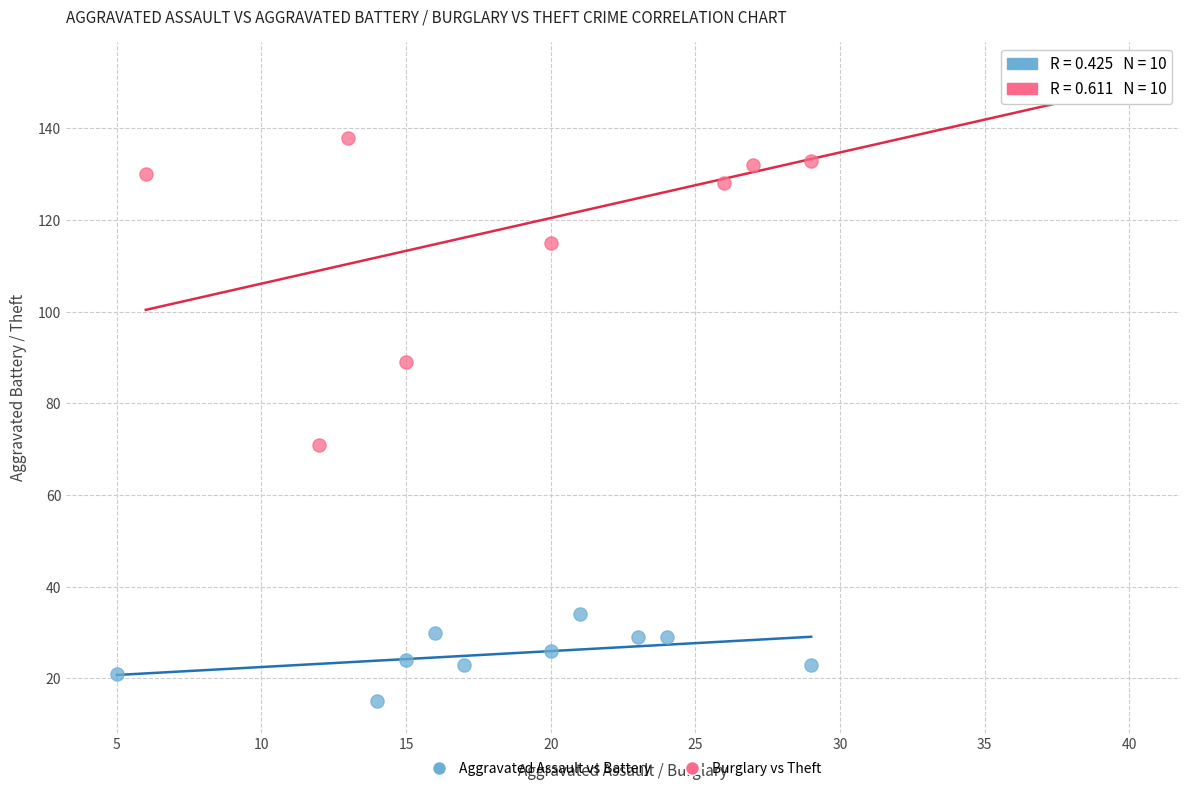

Which series reaches the minimum Y coordinate?

Aggravated Assault vs Battery